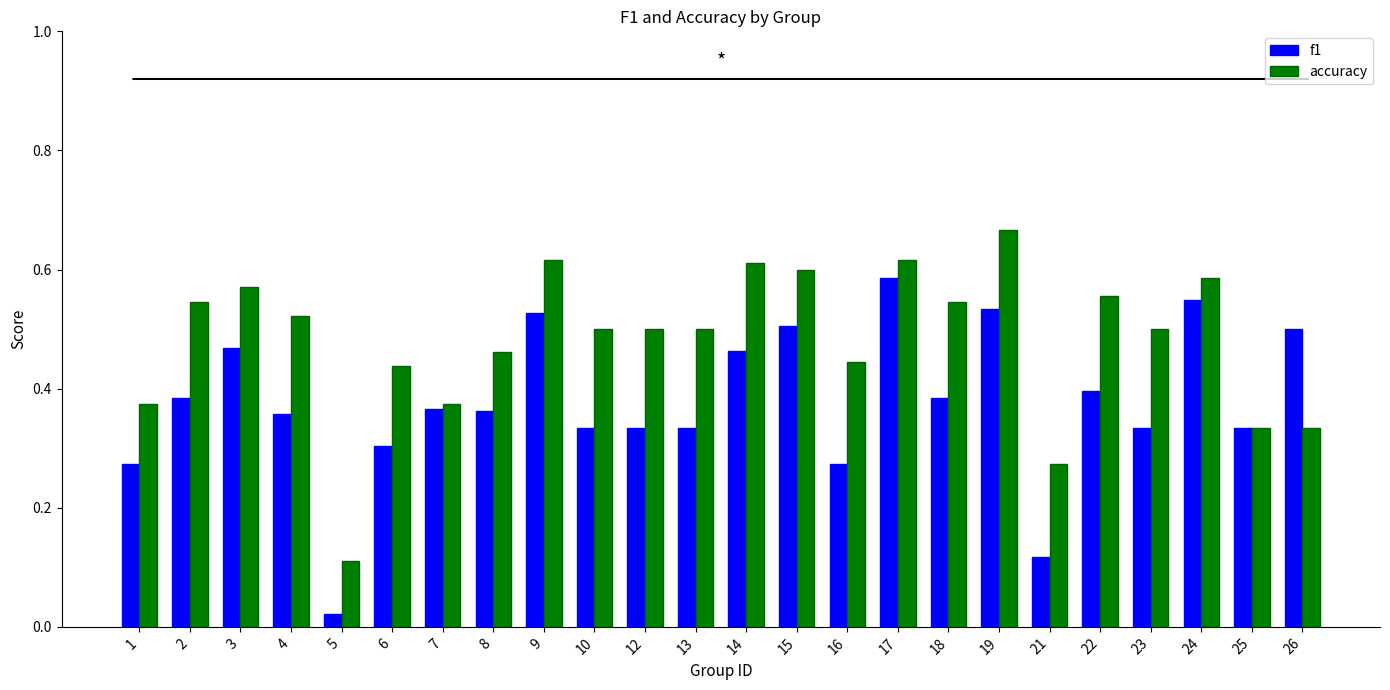

At which label does accuracy reach its peak?

19